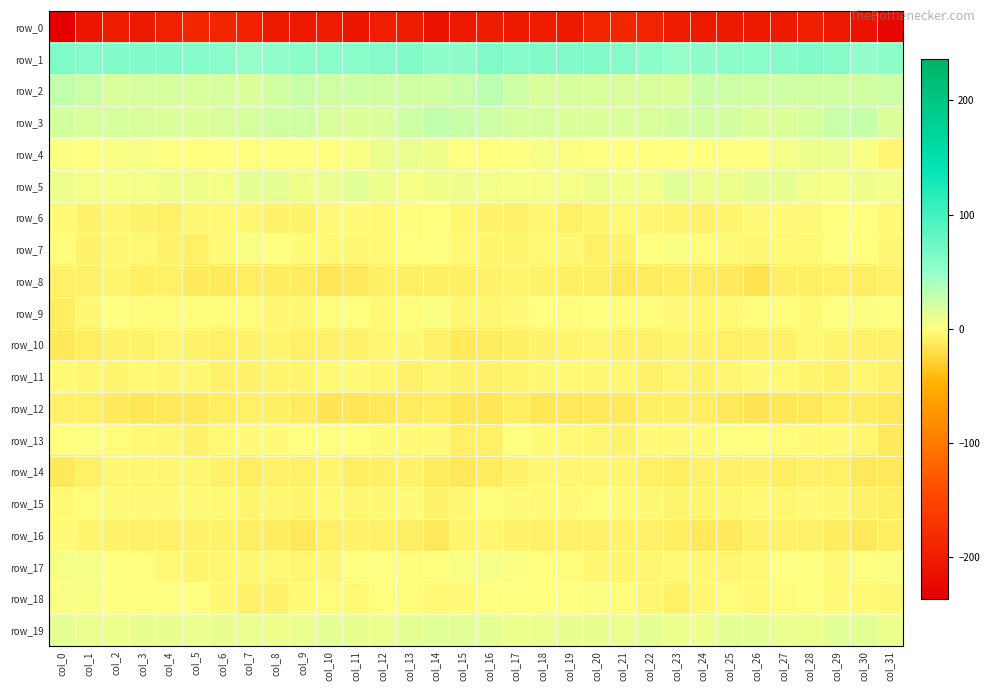

What is the sum of the row_12 values at col_22 and col_19?

-23.2